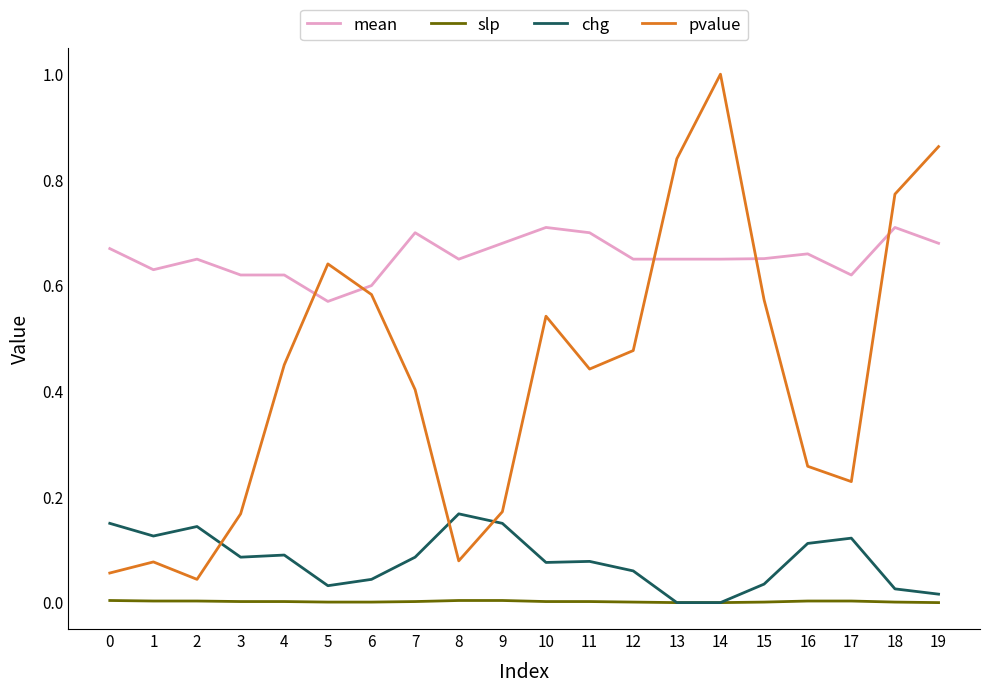

Which series has the widest spread of values?

pvalue